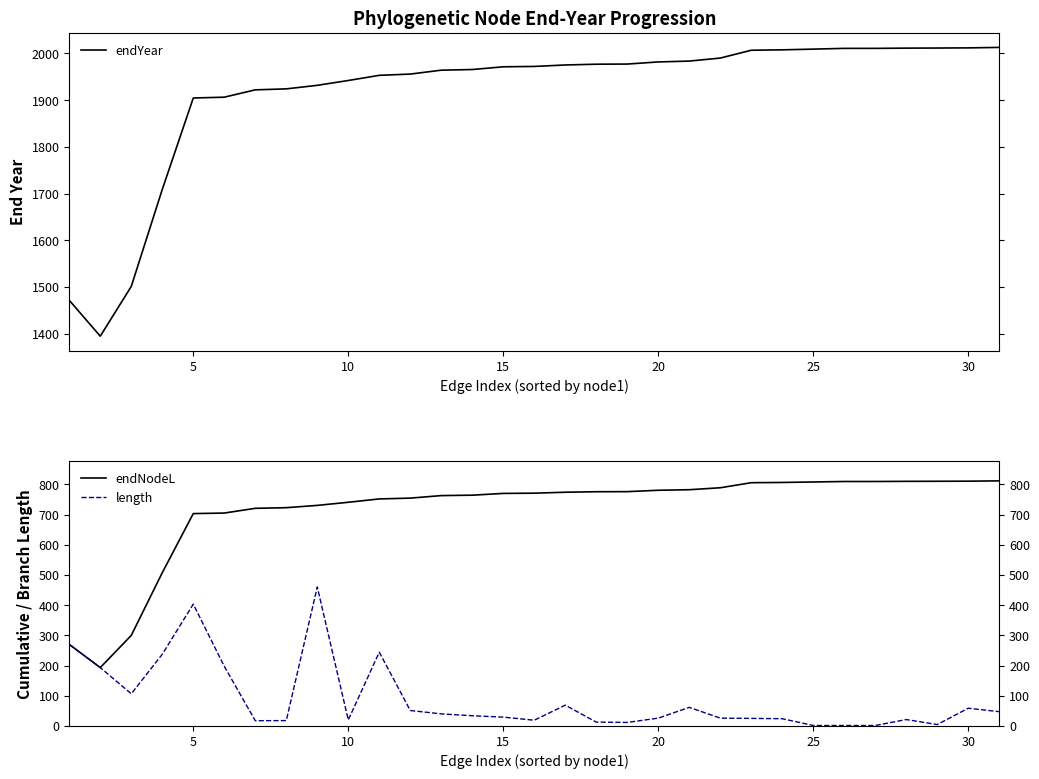

At how many categories does at least one series exceed 991?

31